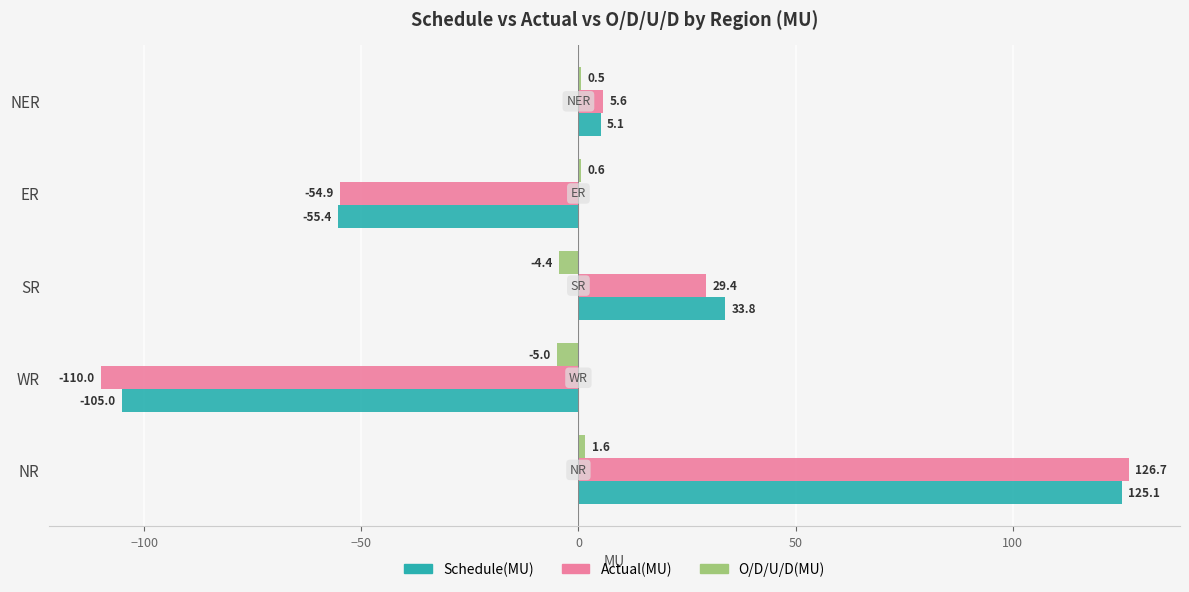

How many positive values does the Schedule(MU) series have?

3